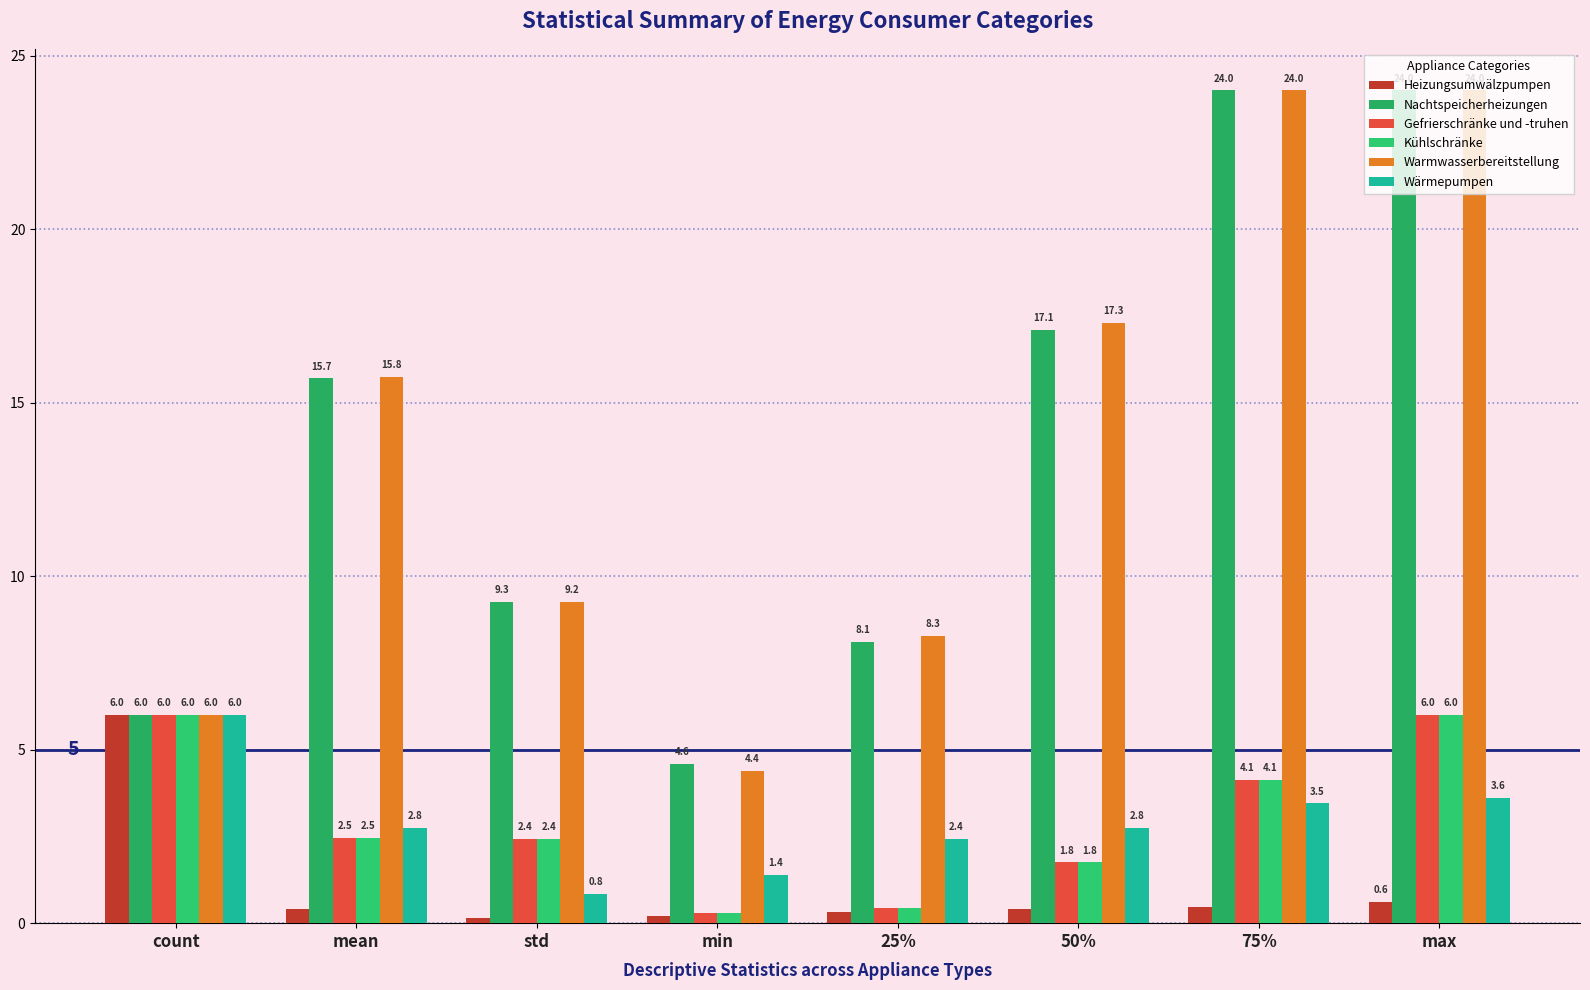

Reading left to right, transcribe all the data shown in this chart.

Heizungsumwälzpumpen: 6.0	0.4	0.1	0.2	0.3	0.4	0.5	0.6
Nachtspeicherheizungen: 6.0	15.7	9.3	4.6	8.1	17.1	24.0	24.0
Gefrierschränke und -truhen: 6.0	2.5	2.4	0.3	0.4	1.8	4.1	6.0
Kühlschränke: 6.0	2.5	2.4	0.3	0.4	1.8	4.1	6.0
Warmwasserbereitstellung: 6.0	15.8	9.2	4.4	8.3	17.3	24.0	24.0
Wärmepumpen: 6.0	2.8	0.8	1.4	2.4	2.8	3.5	3.6